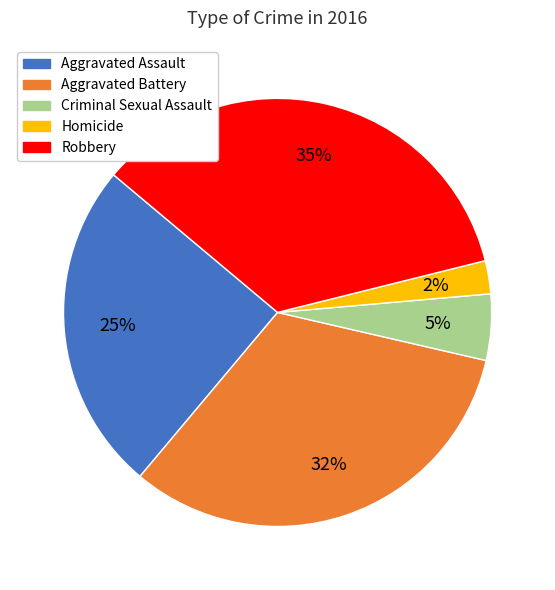

Approximately how many times larger is the value at Robbery compared to Criminal Sexual Assault?

7.0